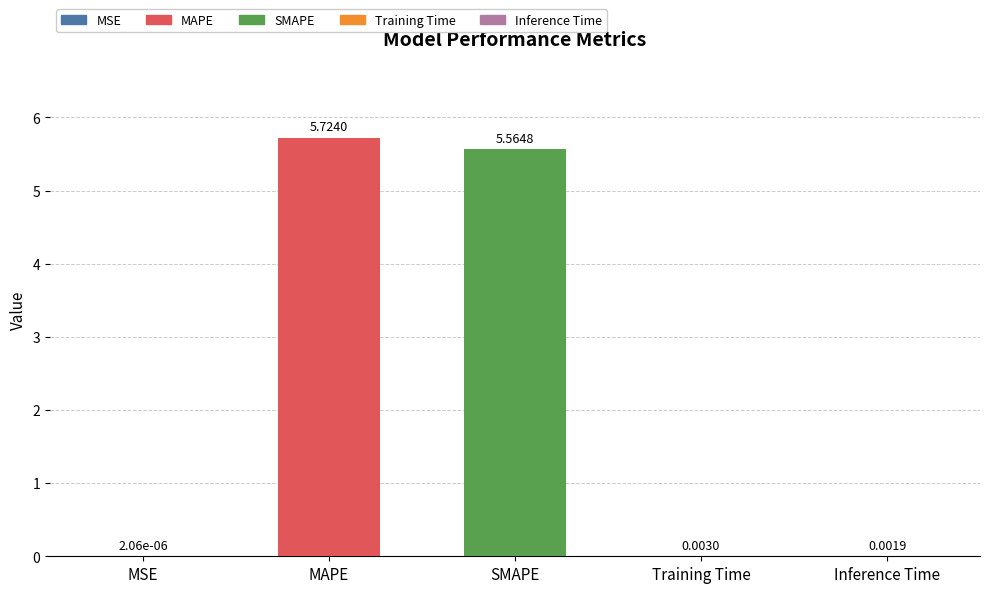

At which category does the chart reach its peak across all series?

MAPE